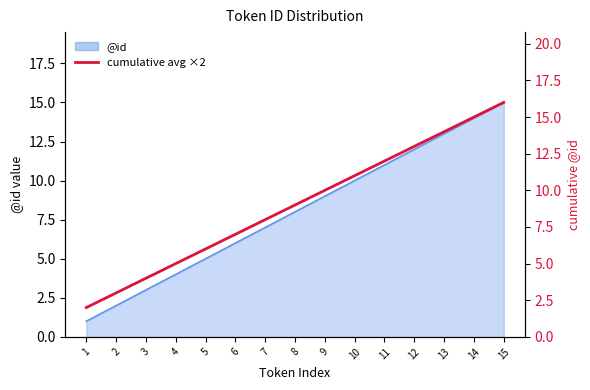

True or false: there are more than 0 points higher than both neighbors.

False